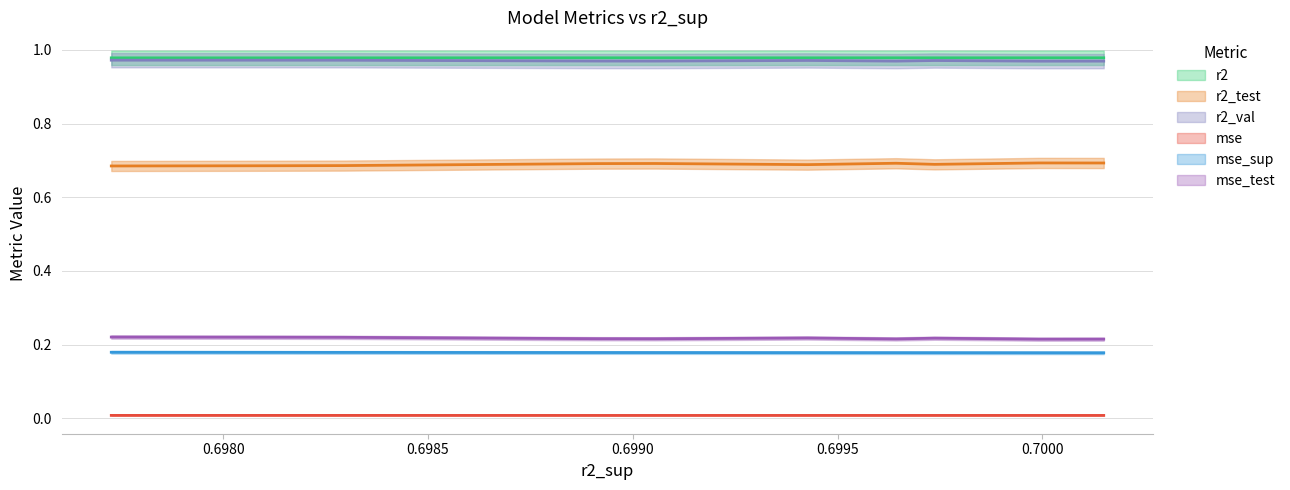

What is the average value of the mse_test series?

0.2